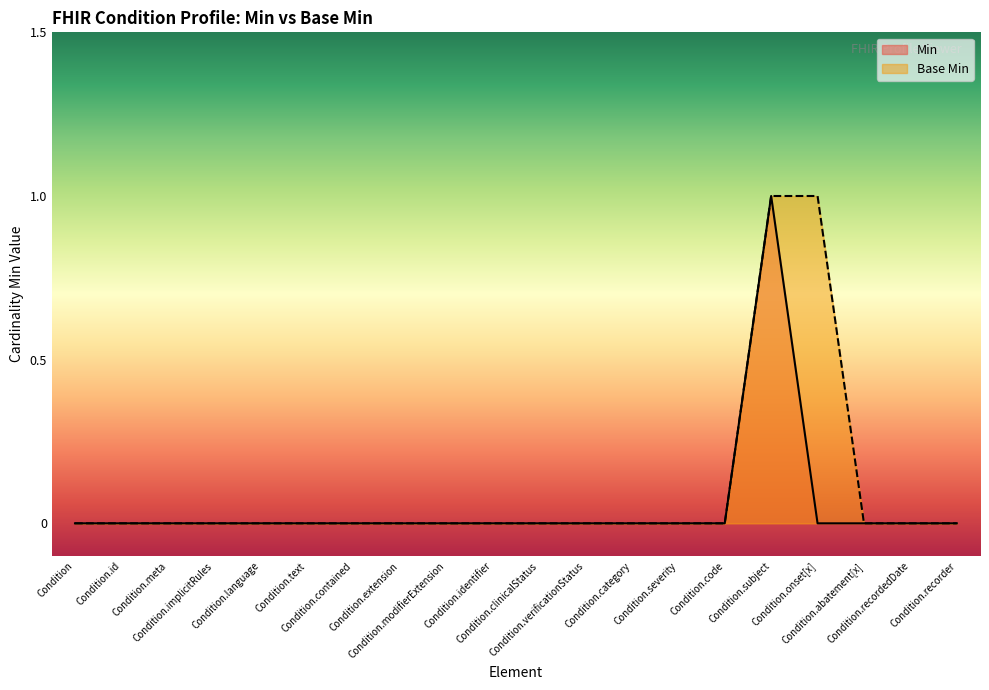

Rank the series by their maximum value, from highest to lowest.

Min, Base Min